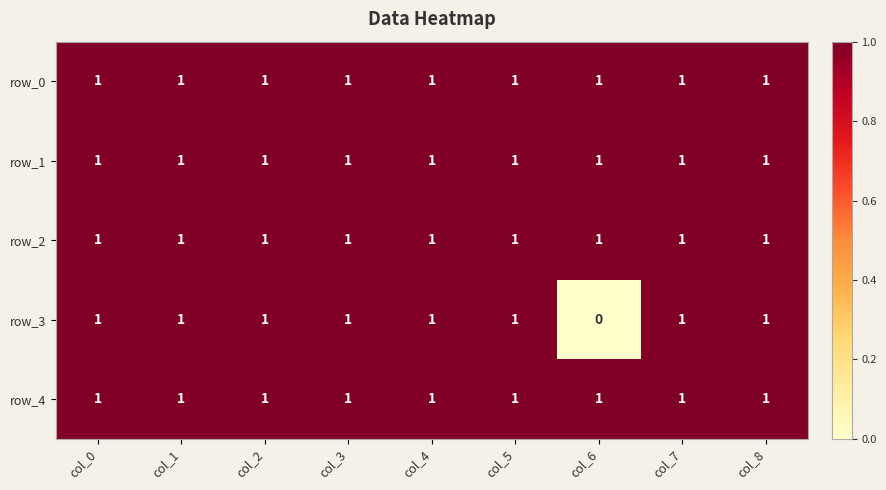

Is it true that row_2 equals 1 at col_4?

True